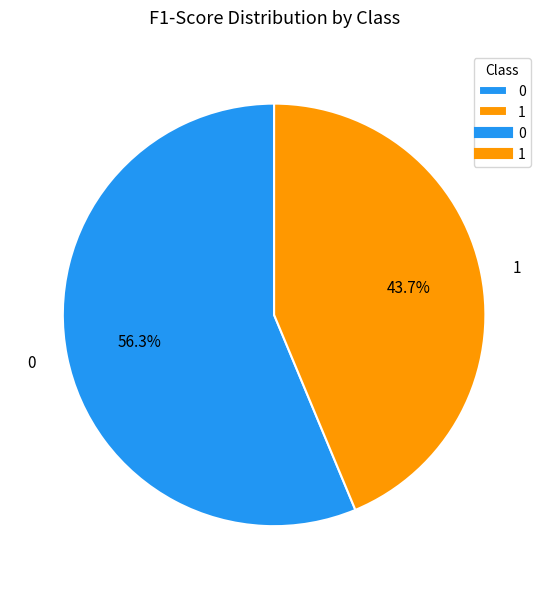

What percentage is the 0 slice, to the nearest percent?

56%